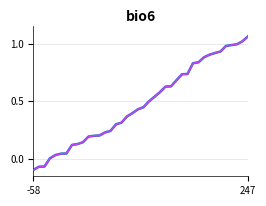

Does the chart display data point markers on the line(s)?

No